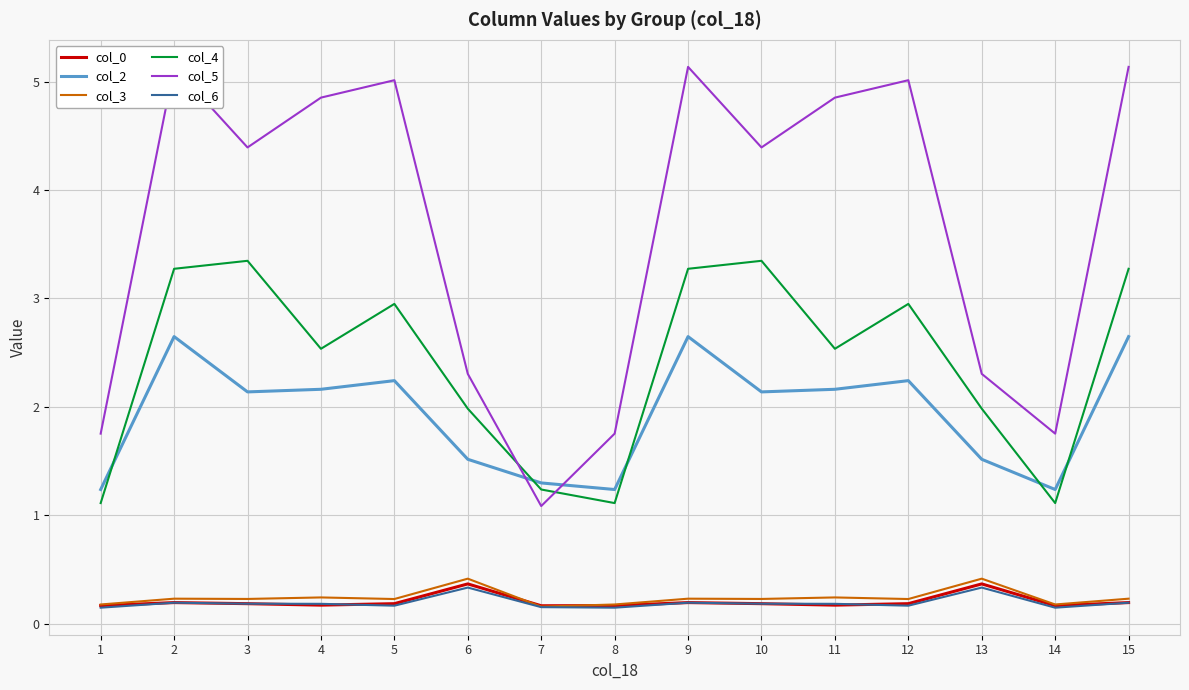

Does the chart have visible grid lines?

Yes